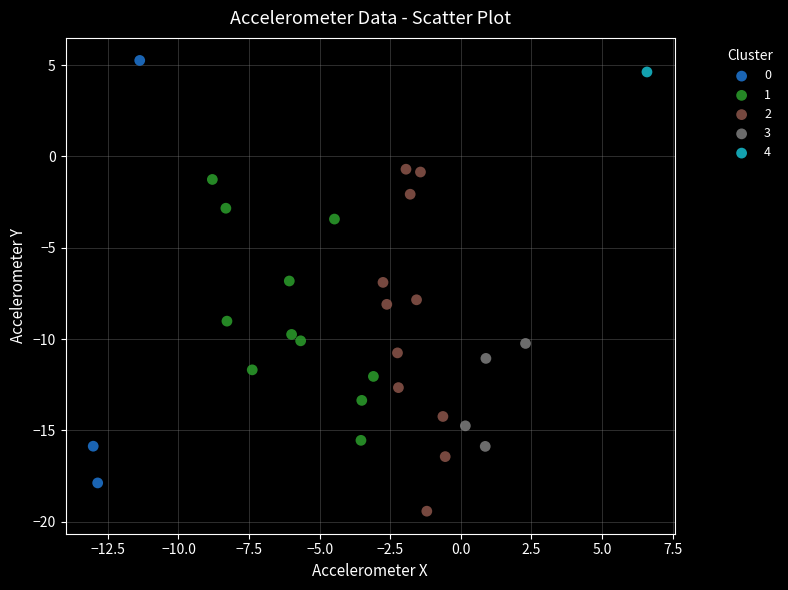

What are all the series names shown in the legend?

0, 1, 2, 3, 4